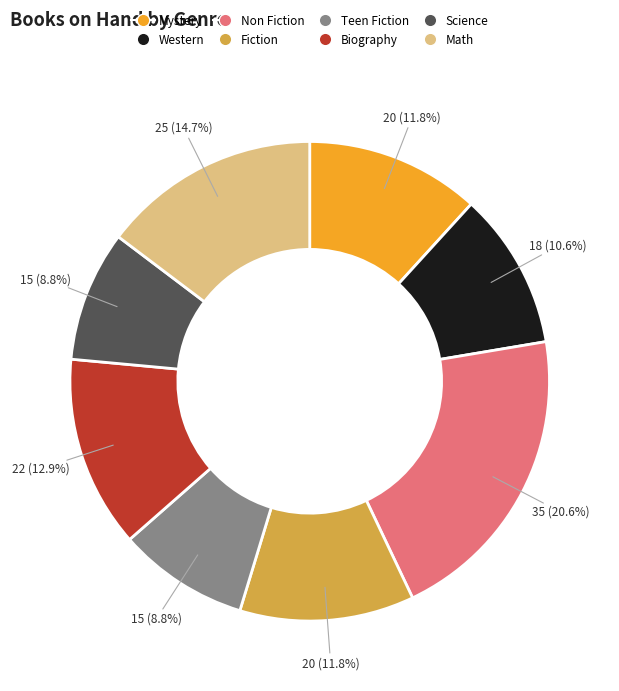

Which has a higher value, Teen Fiction or Western?

Western